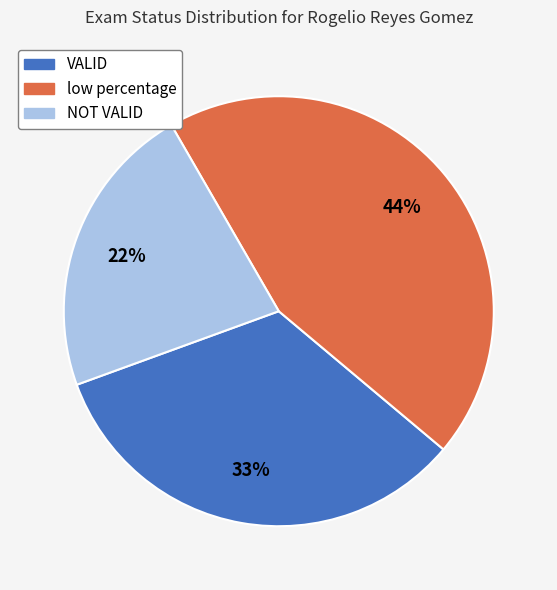

Is the sum of VALID and low percentage greater than half?

Yes